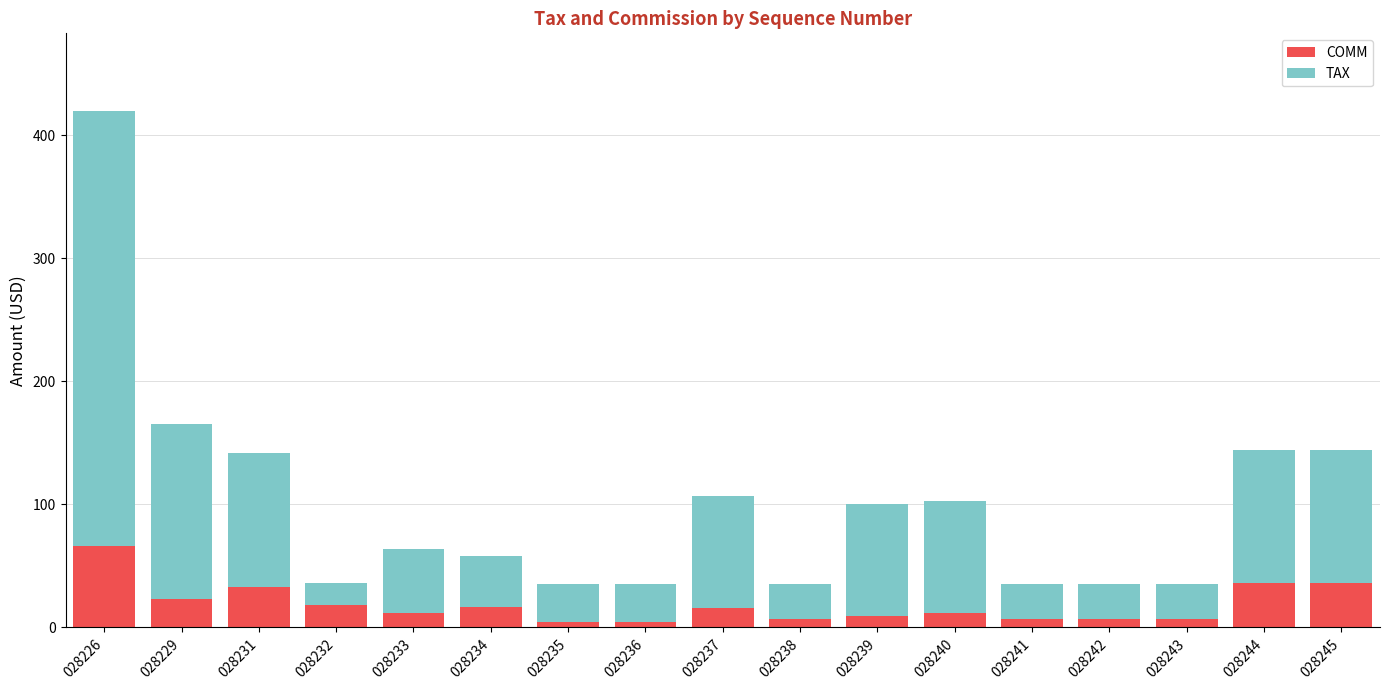

At which category is the sum across all series the highest?

028226